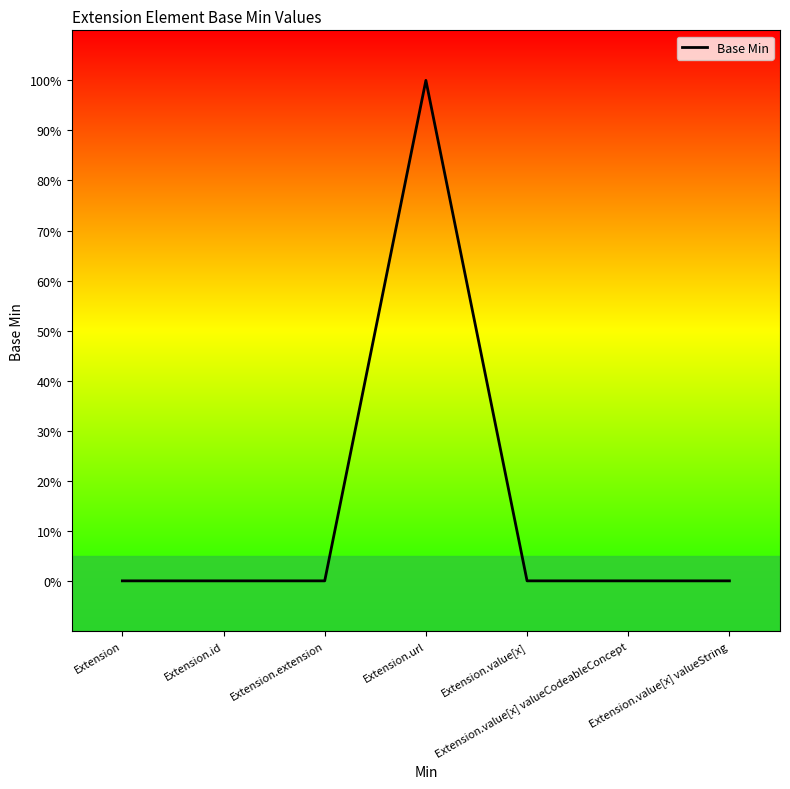

How many values are between 0 and 1?

7